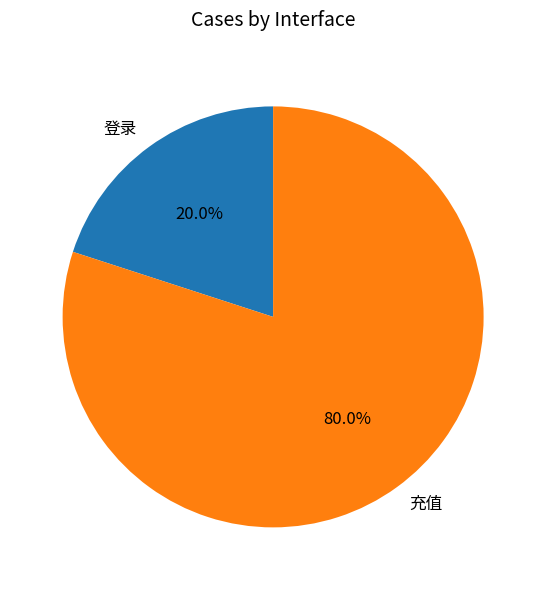

To the nearest percent, what is the combined percentage of 充值 and 登录?

100%